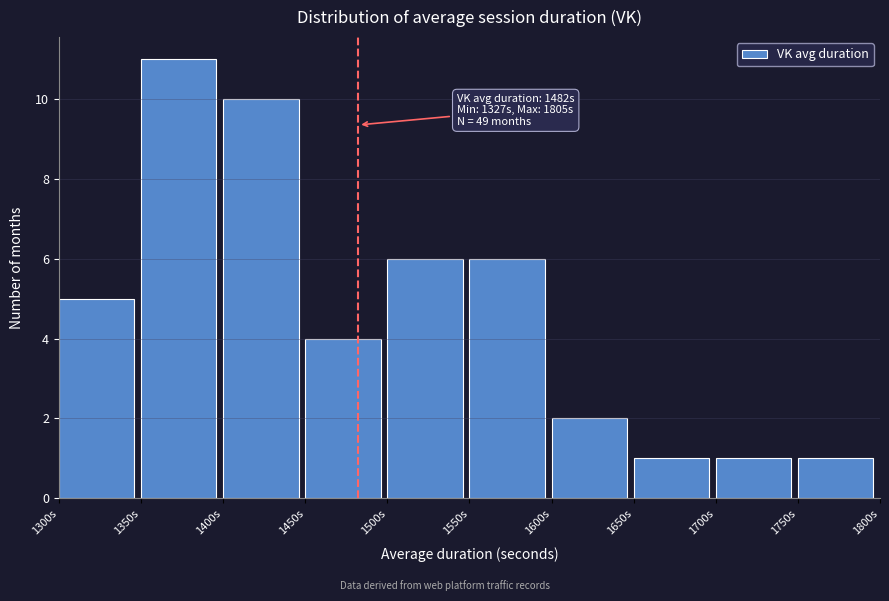

Which range on the x-axis has the tallest bar?

1350 to 1400